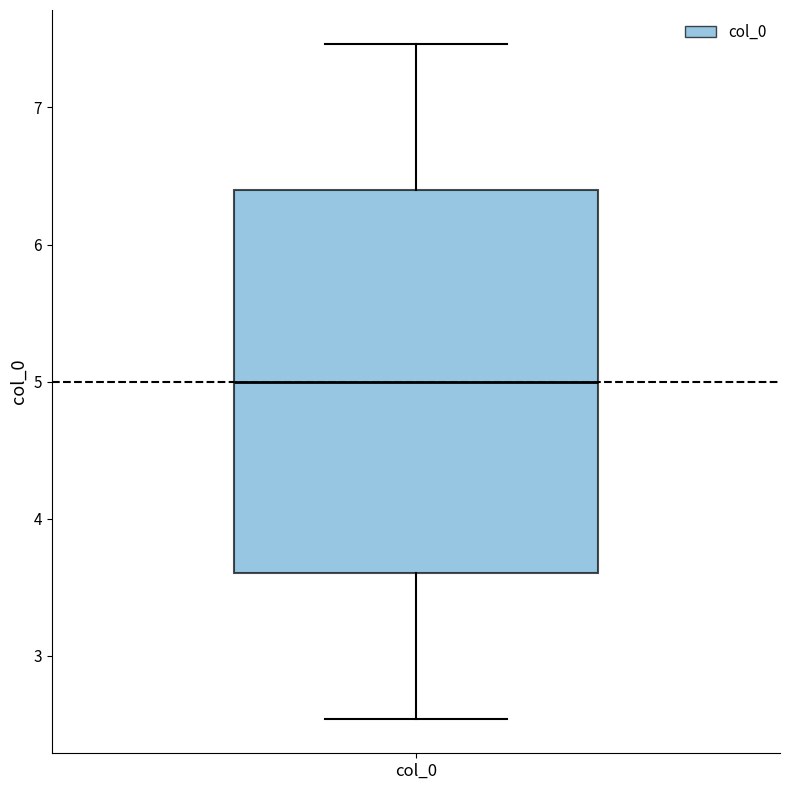

Transcribe this box plot: give where the median line is, the range the box spans, and where the two whiskers end, as read against the y-axis. The values are not printed on the chart, so give them approximately, as read against the axis.

median 5.0, box 3.6 to 6.4, whiskers 2.5 to 7.5